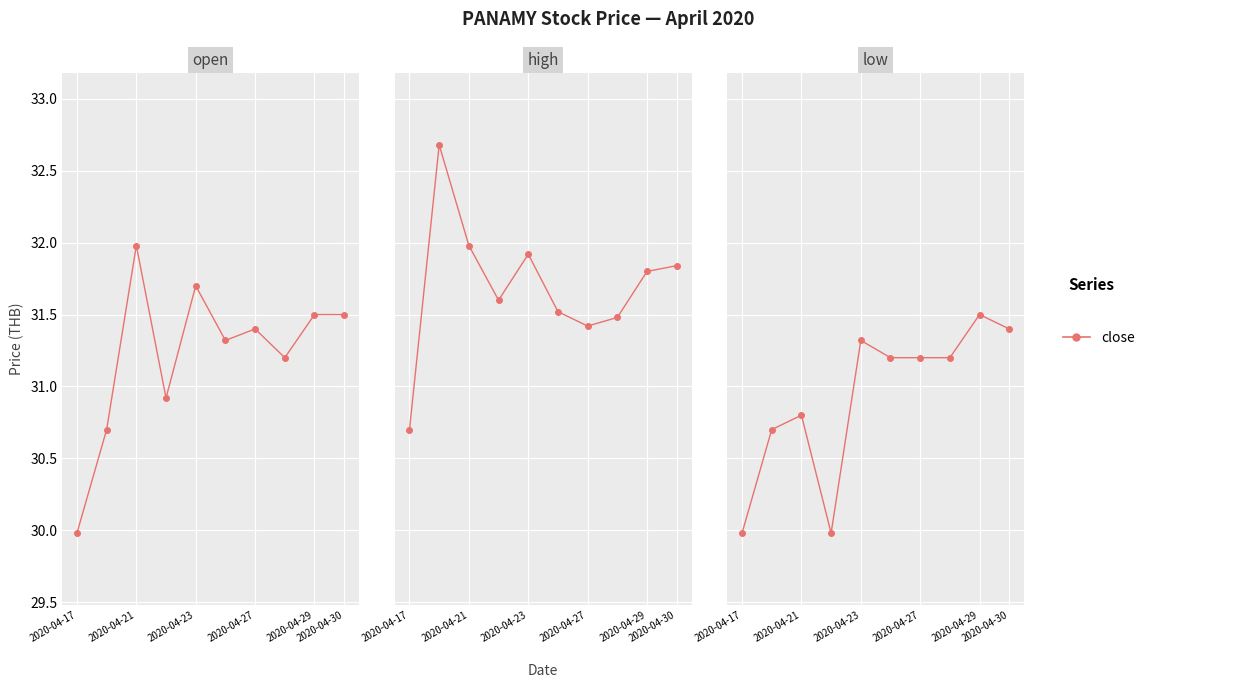

Which series has the largest total across all categories?

high